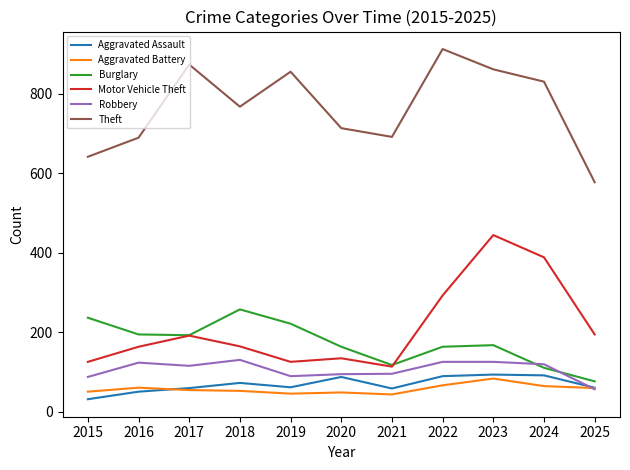

Which series changed the most between 2020 and 2022?

Theft